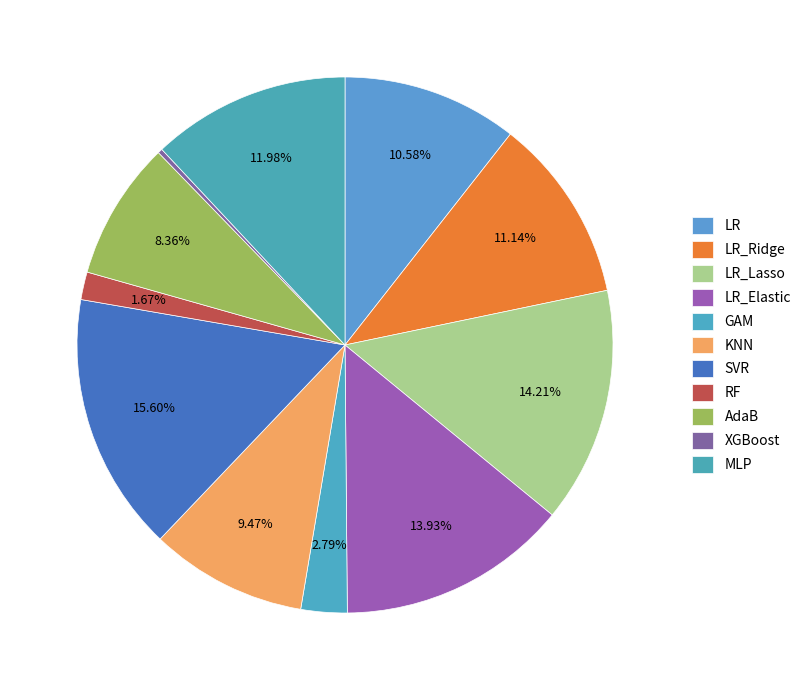

To the nearest percent, what is the average slice percentage?

9%